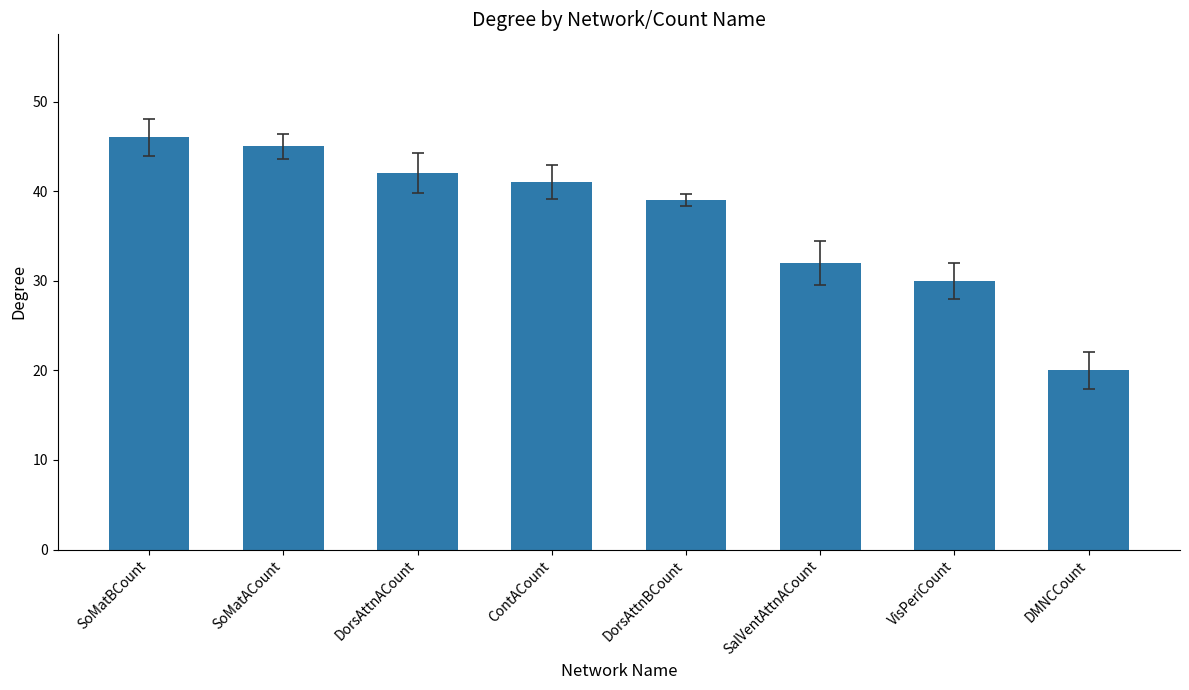

Reading right to left, transcribe all the data shown in this chart.

20	30	32	39	41	42	45	46